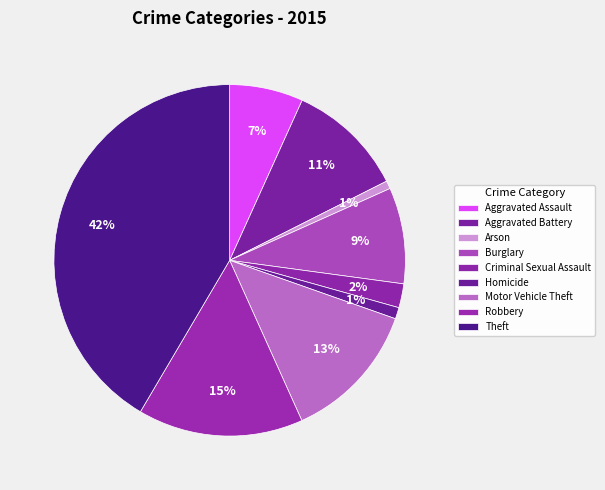

How many slices are in this pie chart?

9